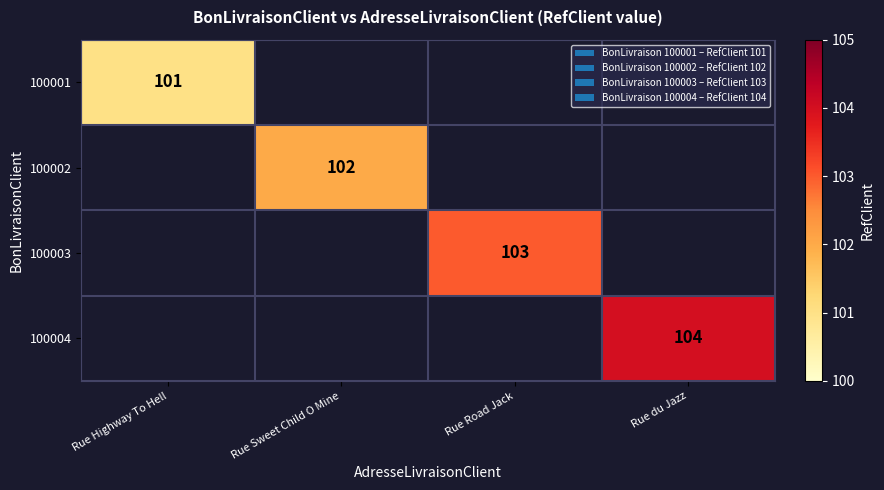

True or false: 100004 has a value of 104 at Rue du Jazz.

True